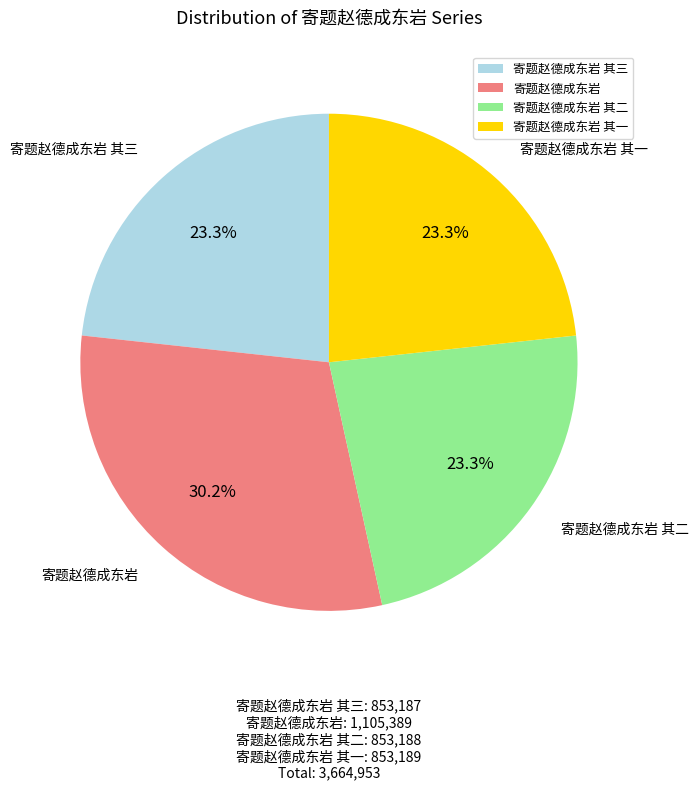

To the nearest percent, what portion does 寄题赵德成东岩 其三 represent?

23%